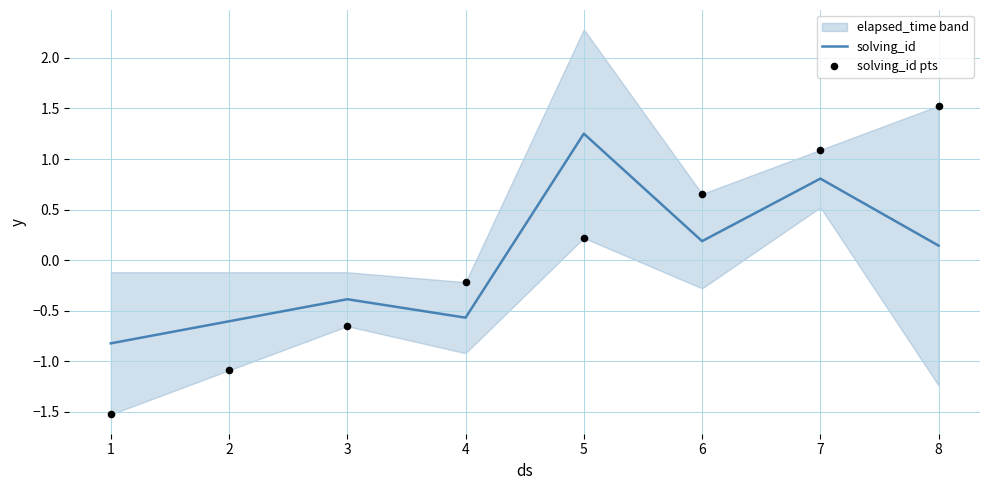

At how many categories does at least one series exceed 0?

4